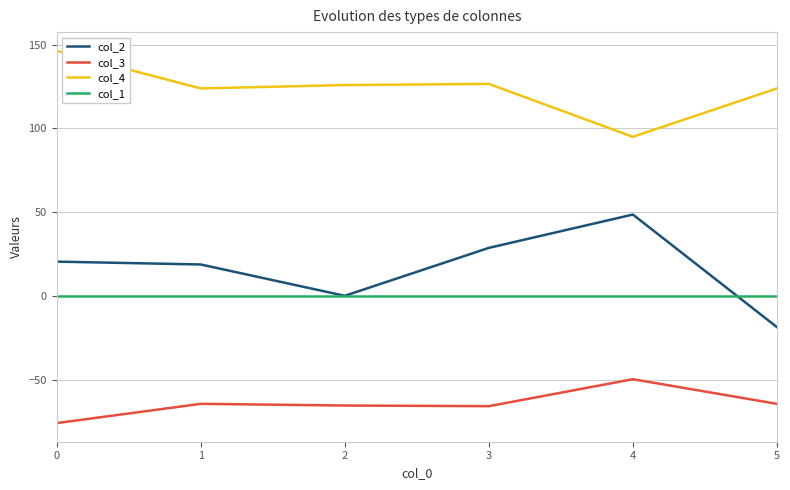

Rank the series by their maximum value, from highest to lowest.

col_4, col_2, col_1, col_3